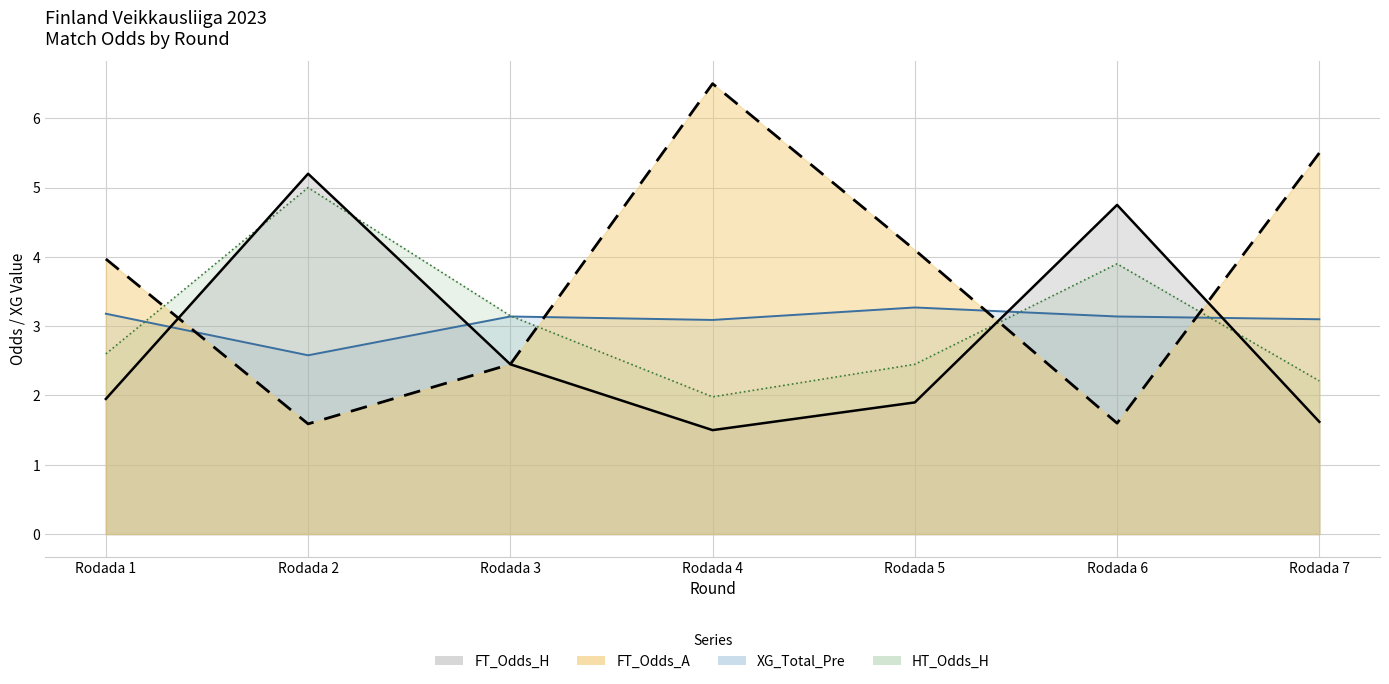

Is it true that FT_Odds_H equals 0.8 at Rodada 5?

False